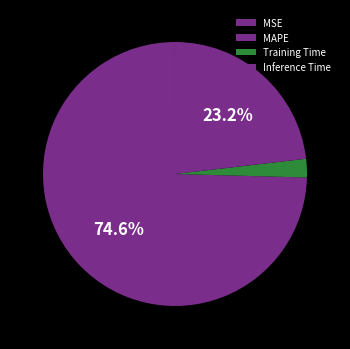

What is the change in value from MSE to MAPE?

+3.0